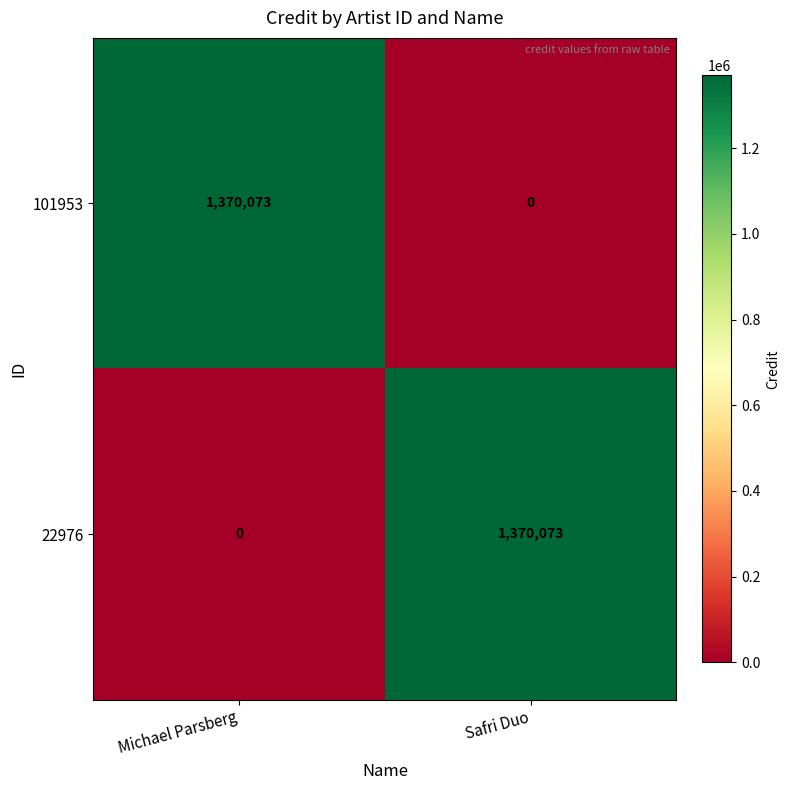

True or false: 101953 has a value of 563261 at Safri Duo.

False